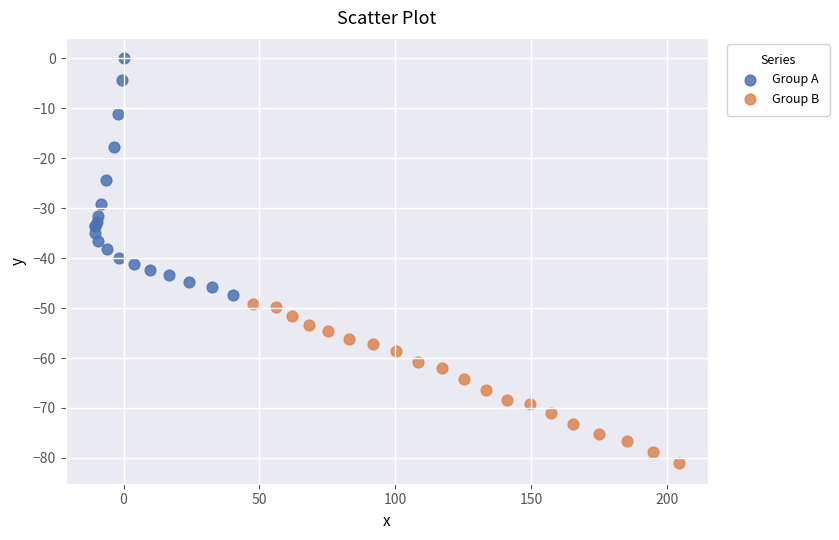

What are all the series names shown in the legend?

Group A, Group B